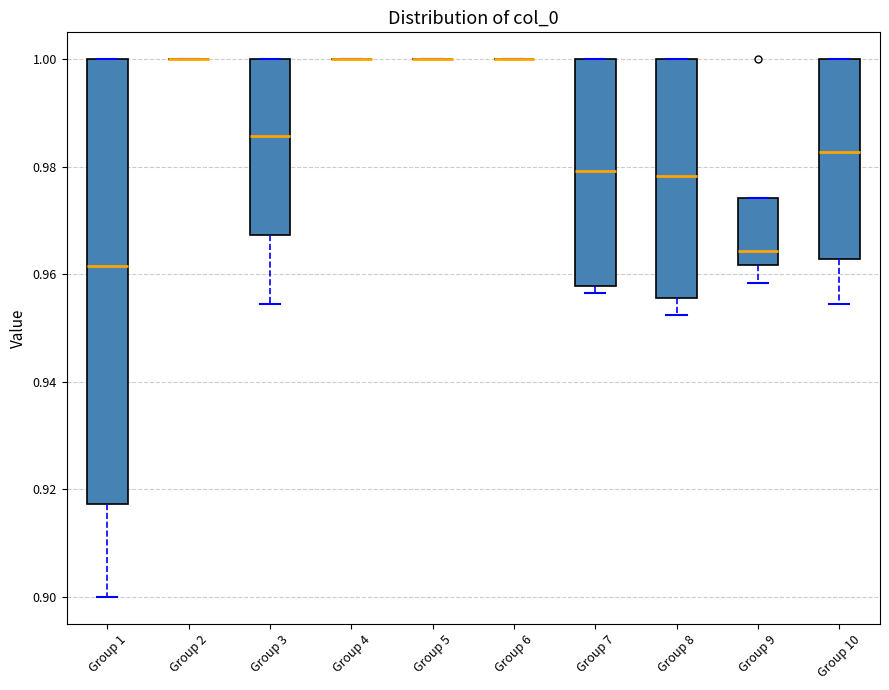

Which box is the tallest, from its lower edge to its upper edge?

Group 1